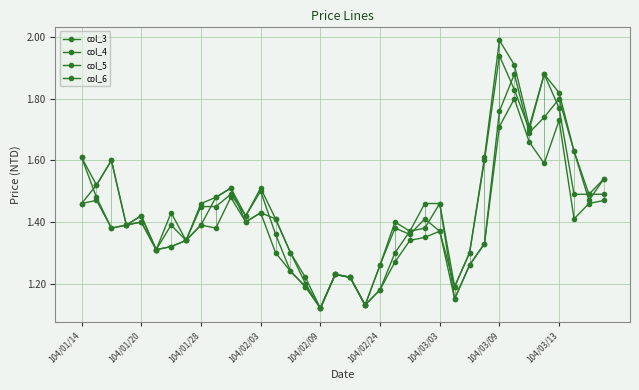

How many data points does each series have?

36